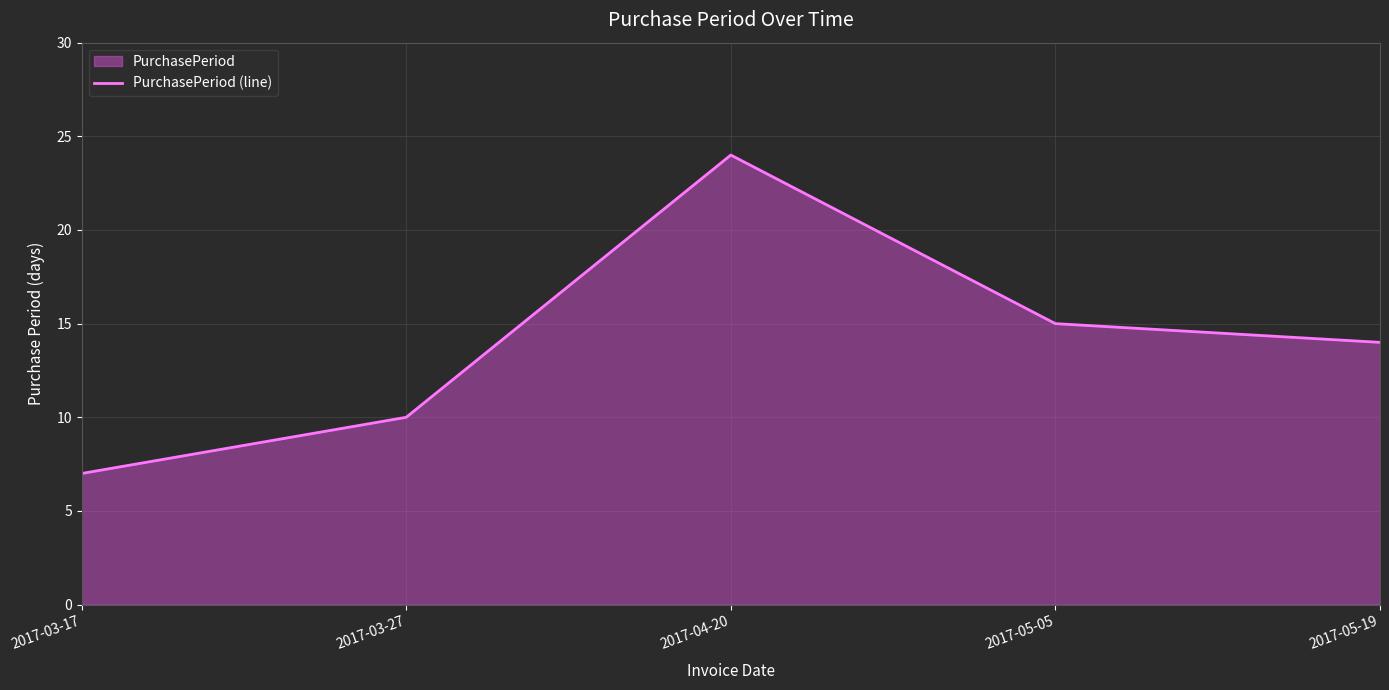

List the labels in order of value, largest first.

2017-04-20, 2017-05-05, 2017-05-19, 2017-03-27, 2017-03-17